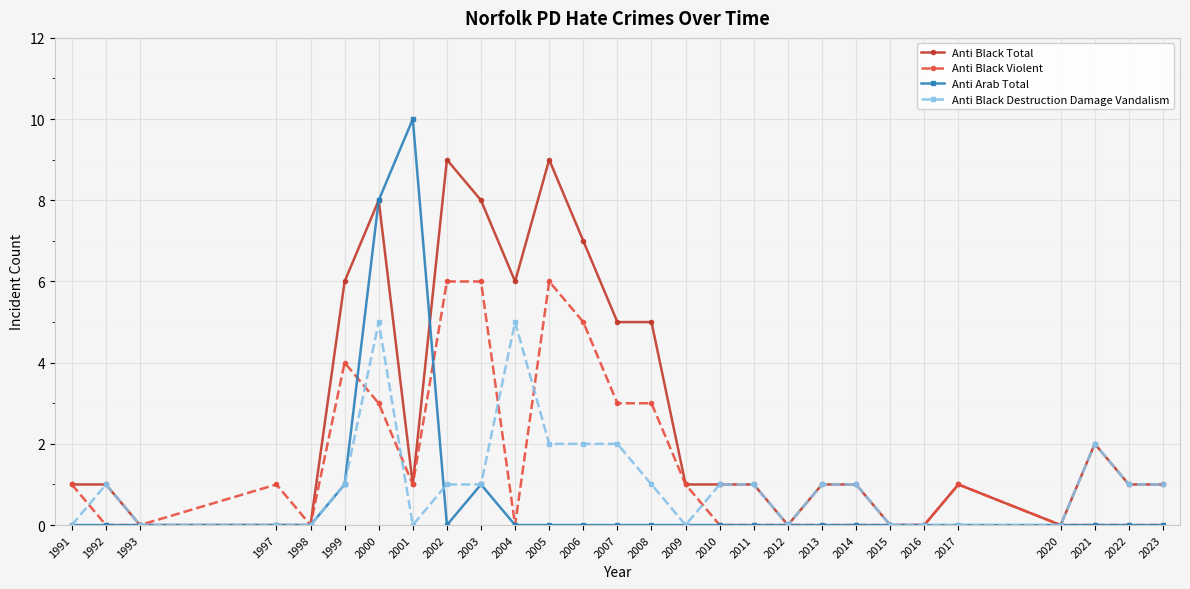

Reading left to right, transcribe all the data shown in this chart.

Anti Black Total: 1	1	0	0	0	6	8	1	9	8	6	9	7	5	5	1	1	1	0	1	1	0	0	1	0	2	1	1
Anti Black Violent: 1	0	0	1	0	4	3	1	6	6	0	6	5	3	3	1	0	0	0	0	0	0	0	1	0	0	0	0
Anti Arab Total: 0	0	0	0	0	1	8	10	0	1	0	0	0	0	0	0	0	0	0	0	0	0	0	0	0	0	0	0
Anti Black Destruction Damage Vandalism: 0	1	0	0	0	1	5	0	1	1	5	2	2	2	1	0	1	1	0	1	1	0	0	0	0	2	1	1